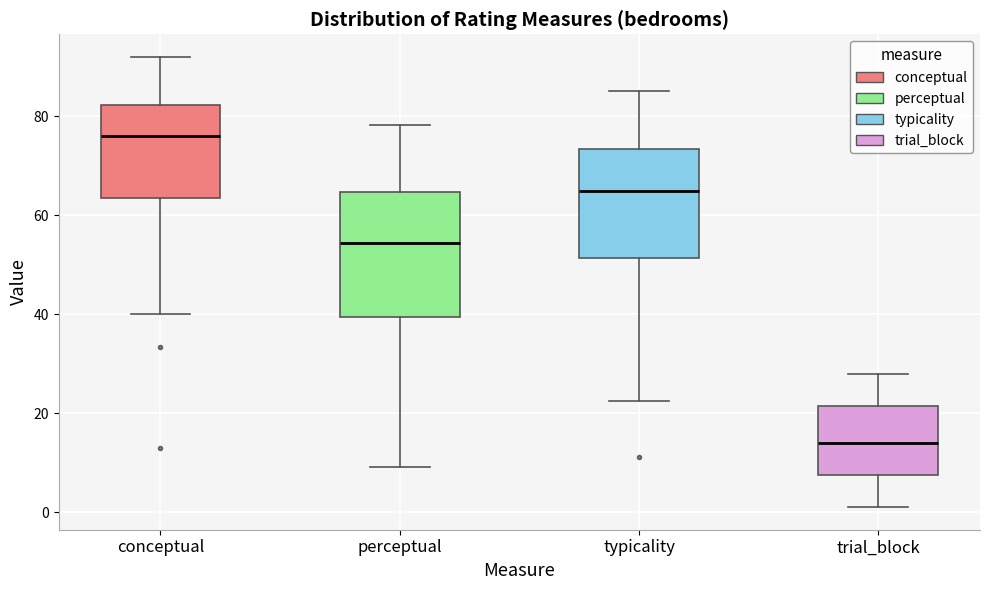

Where is the upper edge of the box for perceptual on the y-axis? The values are not printed on the chart, so give them approximately, as read against the axis.

64